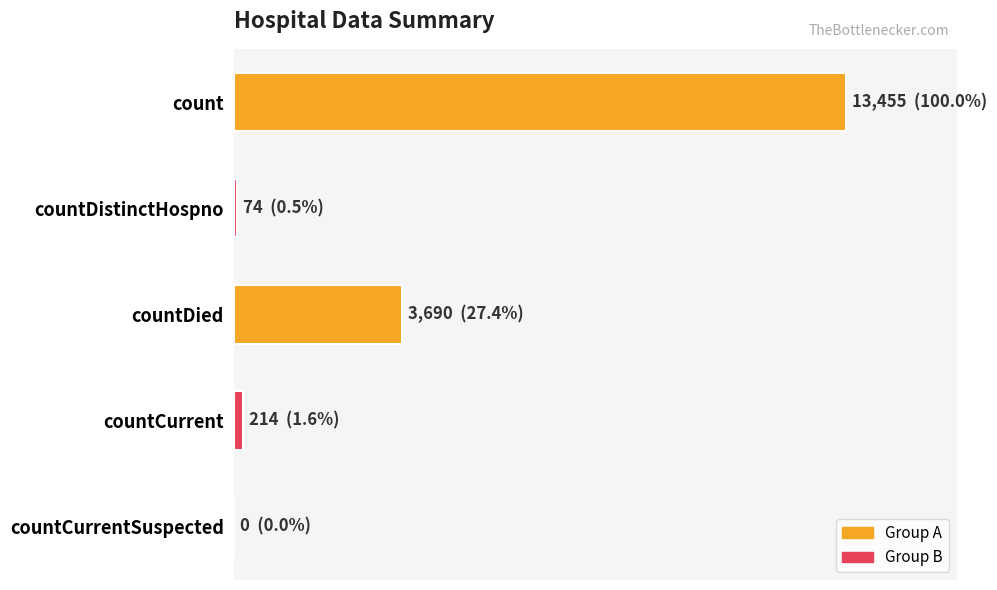

Are the bars grouped side by side (vs. stacked)?

No